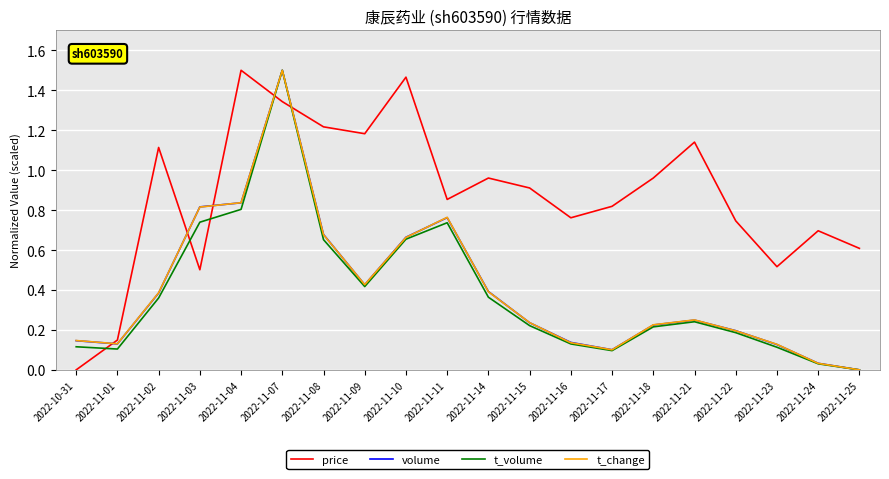

What position from the right is 2022-11-24?

2